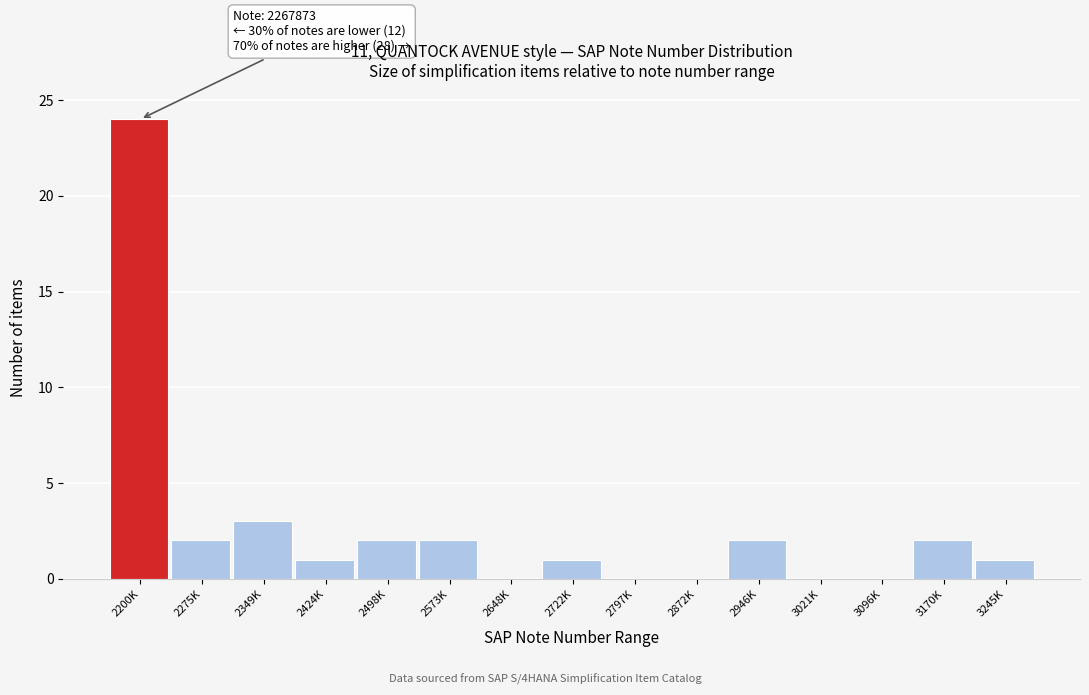

Reading right to left, list all the values displayed in this chart.

3245K=1	3170K=2	3096K=0	3021K=0	2946K=2	2872K=0	2797K=0	2722K=1	2648K=0	2573K=2	2498K=2	2424K=1	2349K=3	2275K=2	2200K=24